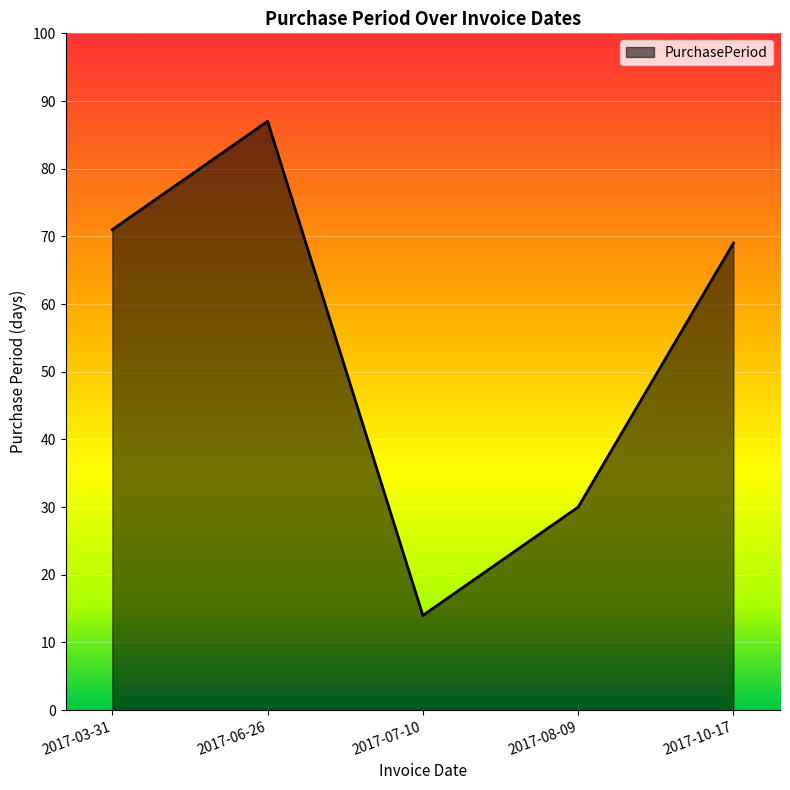

What is the difference between the maximum and minimum values?

73